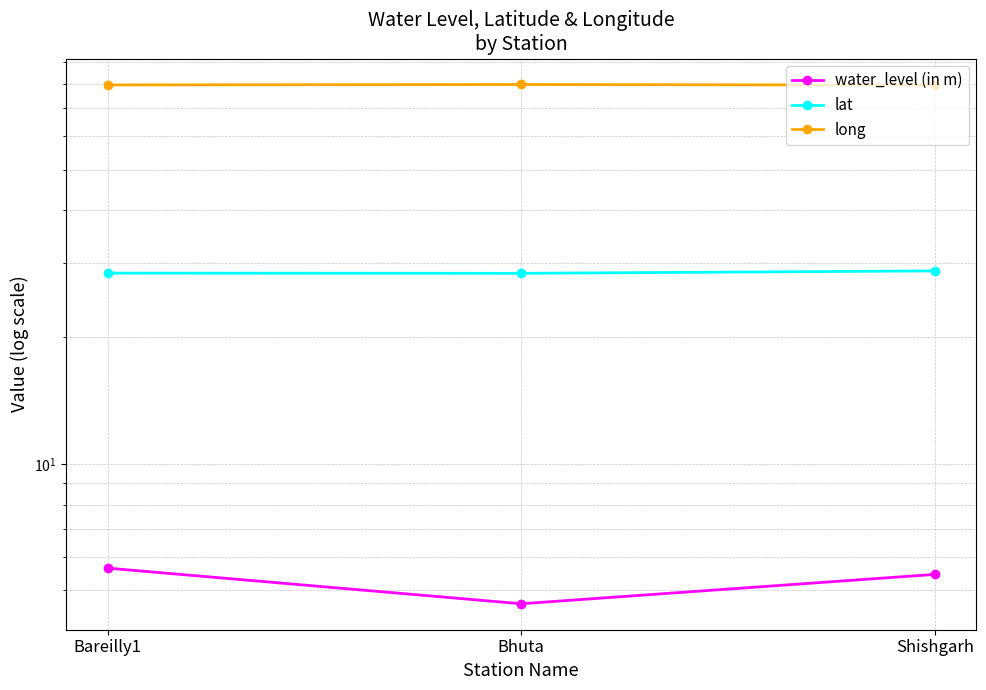

What is the spread (max minus min) of values at Shishgarh?

73.9